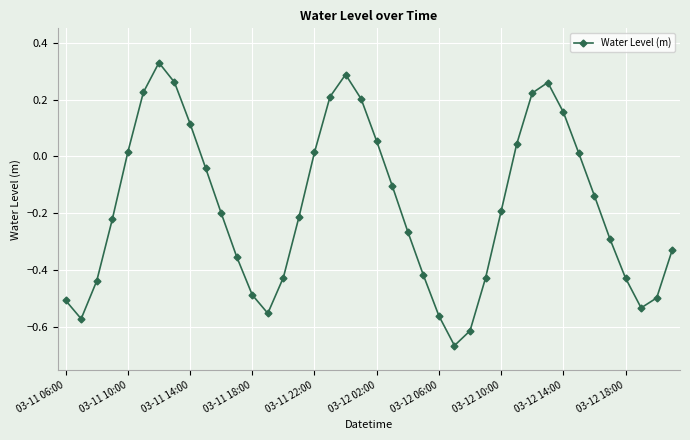

What is the difference between the maximum and minimum values?

1.0